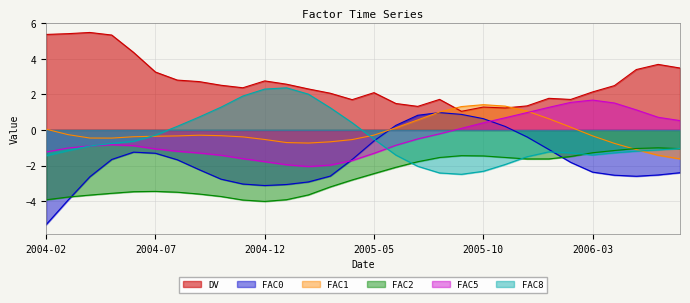

True or false: FAC2 and FAC5 cross at least once.

False